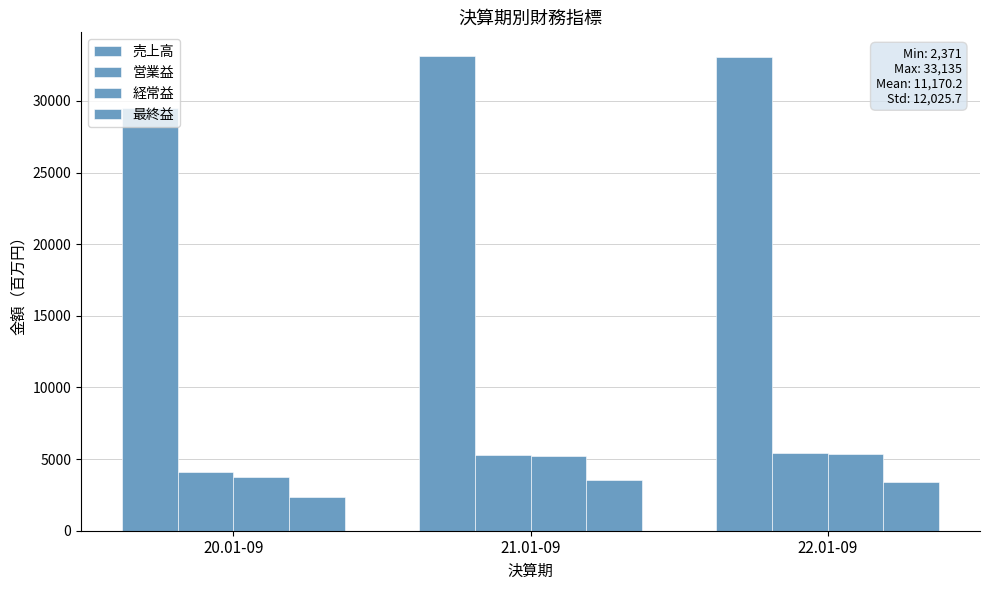

How many bars are there in each group?

4